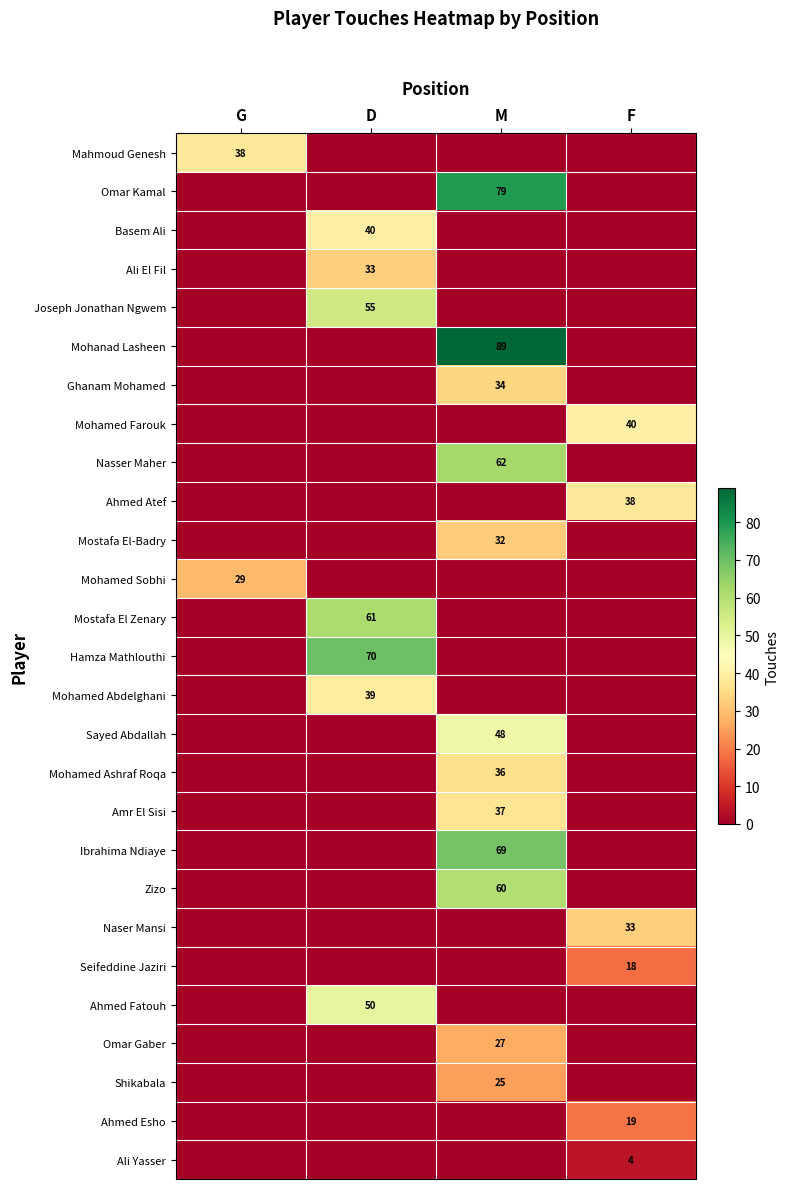

The Sayed Abdallah series shows 48 at M. True or false?

True